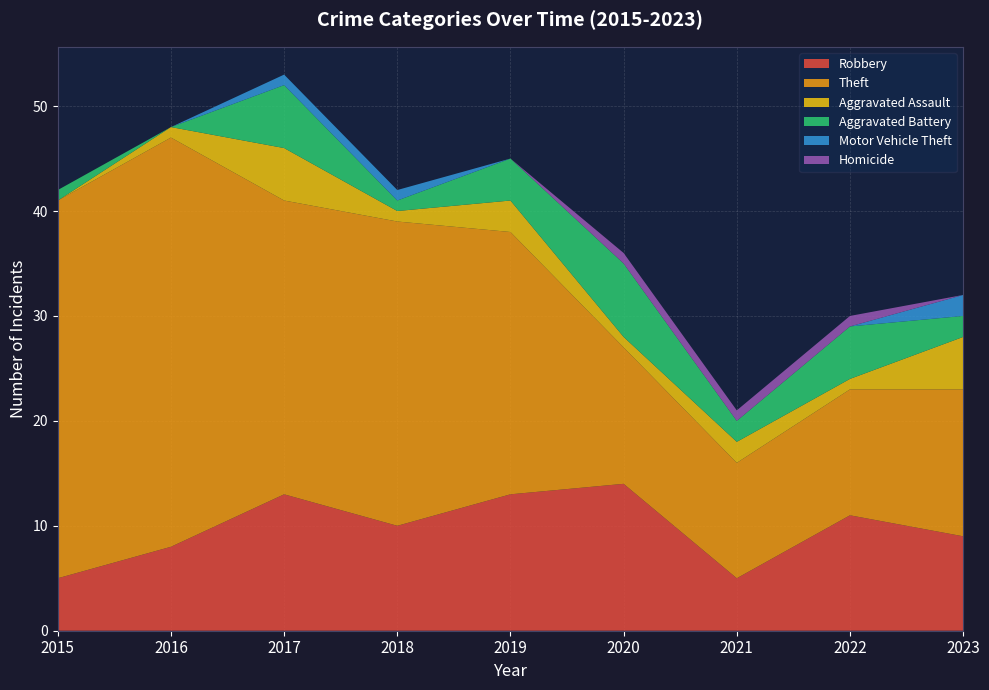

Reading left to right, list all the values displayed in this chart.

Robbery: 2015=5	2016=8	2017=13	2018=10	2019=13	2020=14	2021=5	2022=11	2023=9
Theft: 2015=36	2016=39	2017=28	2018=29	2019=25	2020=13	2021=11	2022=12	2023=14
Aggravated Assault: 2015=0	2016=1	2017=5	2018=1	2019=3	2020=1	2021=2	2022=1	2023=5
Aggravated Battery: 2015=1	2016=0	2017=6	2018=1	2019=4	2020=7	2021=2	2022=5	2023=2
Motor Vehicle Theft: 2015=0	2016=0	2017=1	2018=1	2019=0	2020=0	2021=0	2022=0	2023=2
Homicide: 2015=0	2016=0	2017=0	2018=0	2019=0	2020=1	2021=1	2022=1	2023=0